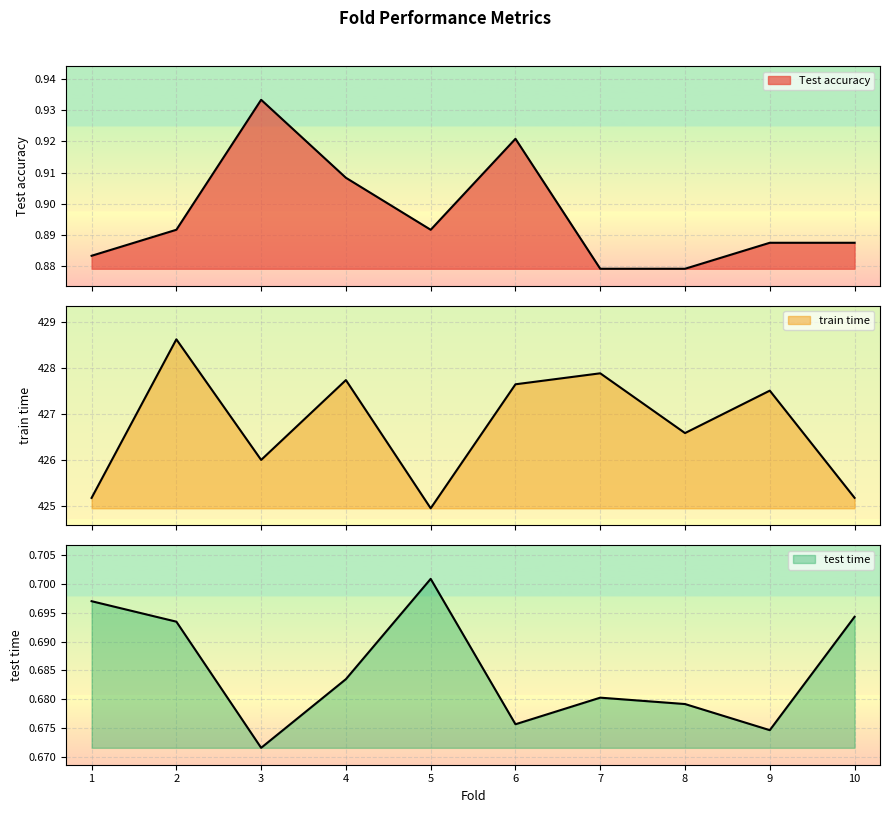

Reading left to right, extract all data points from this chart.

Test accuracy: 0.9	0.9	0.9	0.9	0.9	0.9	0.9	0.9	0.9	0.9
train time: 425.2	428.6	426.0	427.7	425.0	427.7	427.9	426.6	427.5	425.2
test time: 0.7	0.7	0.7	0.7	0.7	0.7	0.7	0.7	0.7	0.7